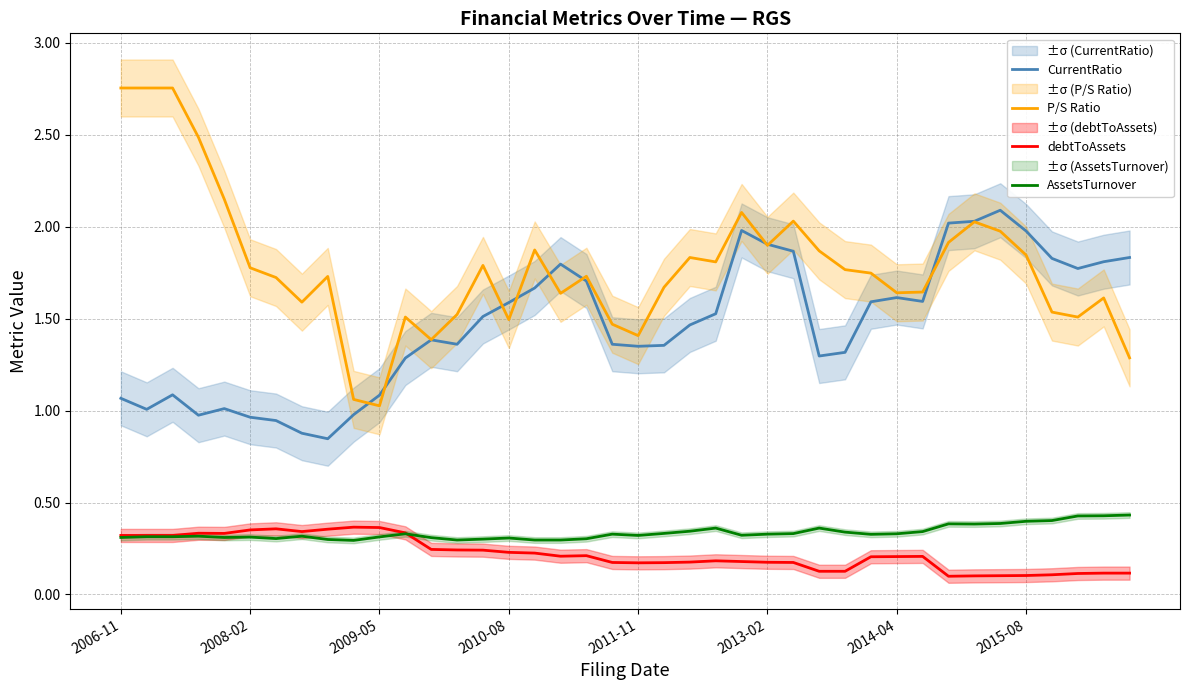

The value of debtToAssets at 2014-04 is 0.4. True or false?

False